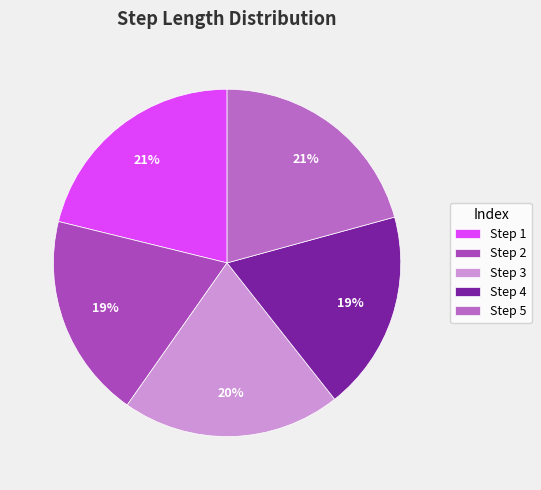

To the nearest percent, what is the average slice percentage?

20%